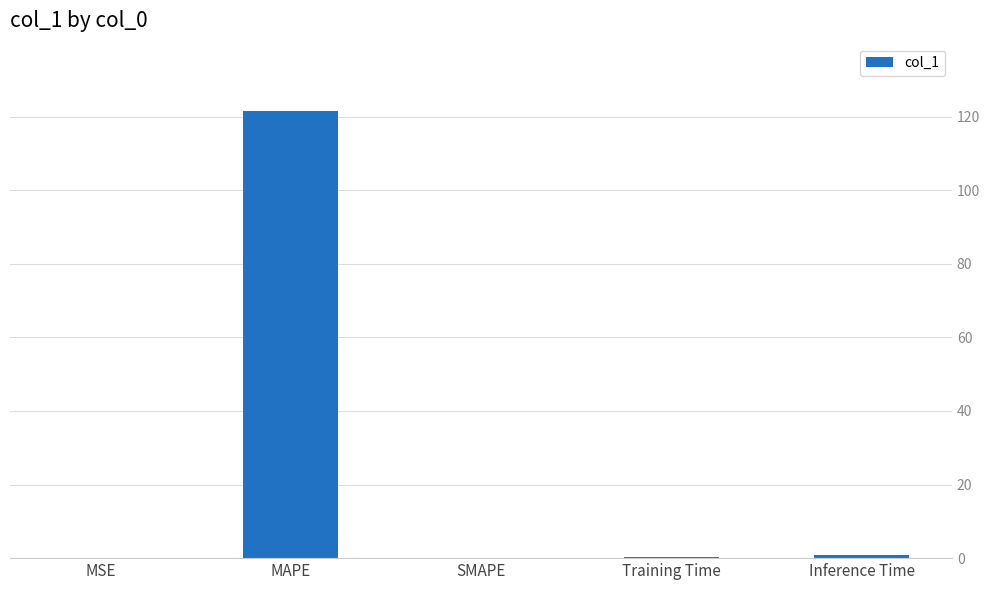

The chart shows a value of 0.0 at SMAPE. True or false?

True